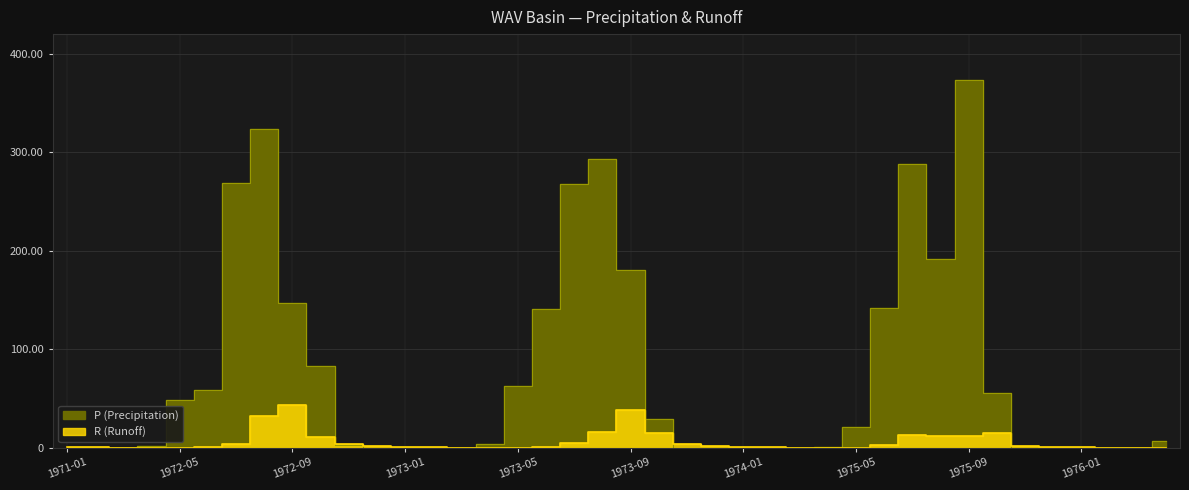

What is the difference between the highest and lowest values at 1973-05?

62.4